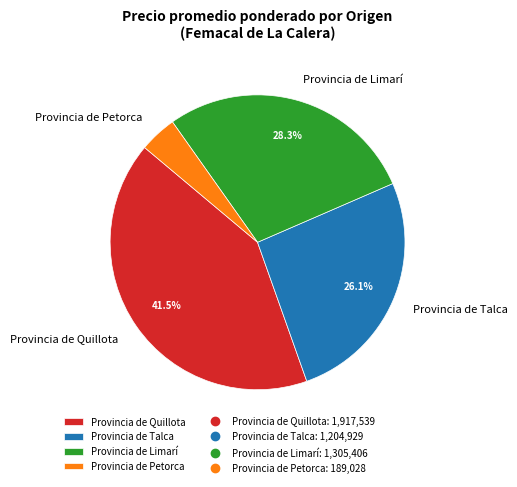

What is the ratio of the value at Provincia de Limarí to the value at Provincia de Quillota?

0.7